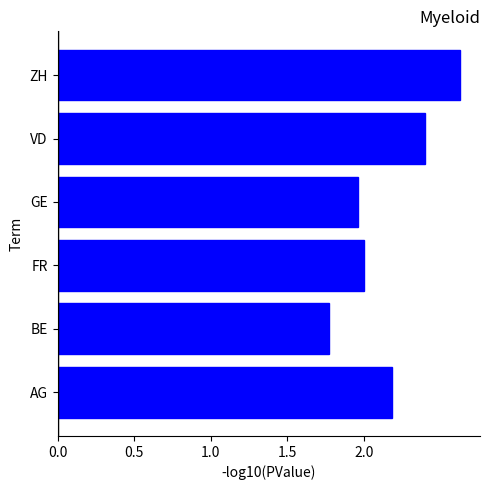

Read the value at AG.

2.2